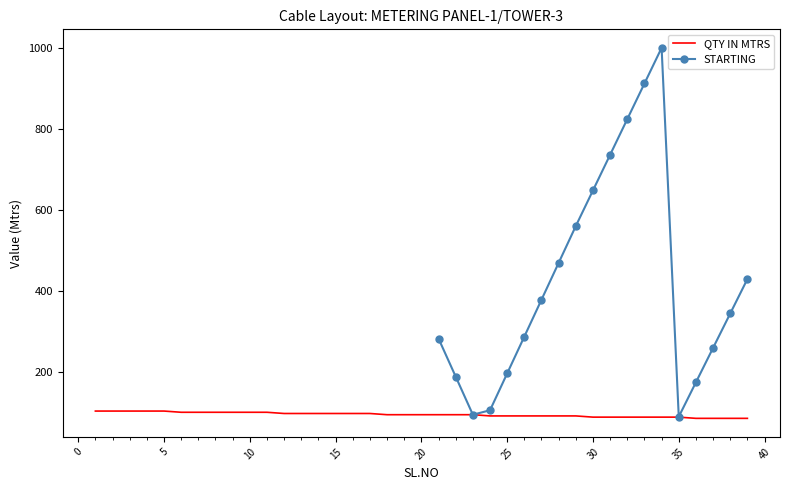

Approximately how many times larger is the value at 29 compared to 8?

0.9